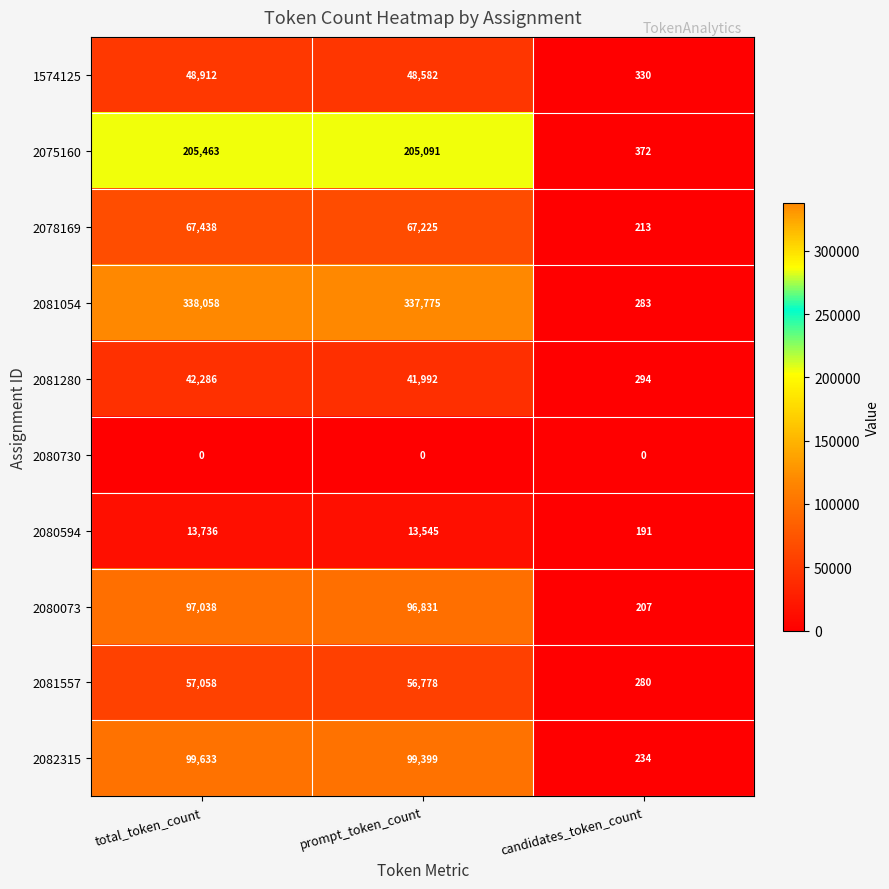

At which label does 2081280 first exceed 41992?

total_token_count